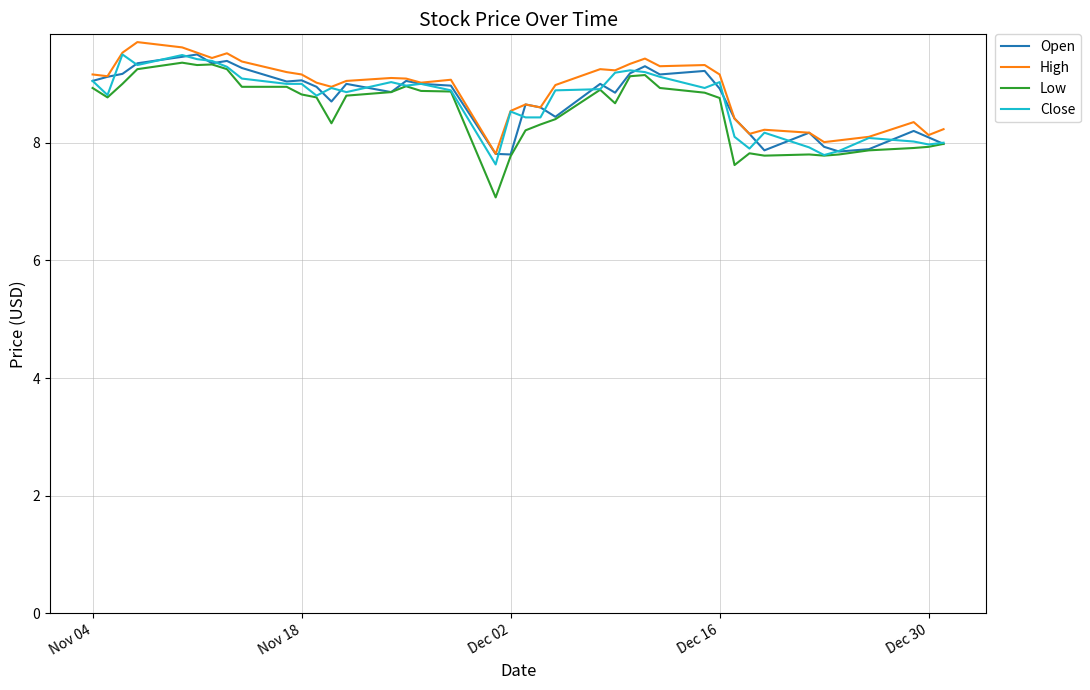

Which series has the largest range (max minus min)?

Low